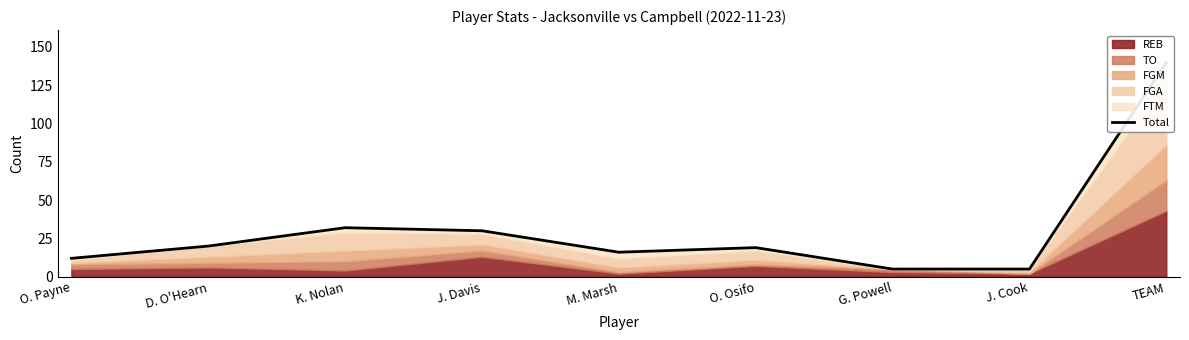

How many lines are shown in the chart?

1